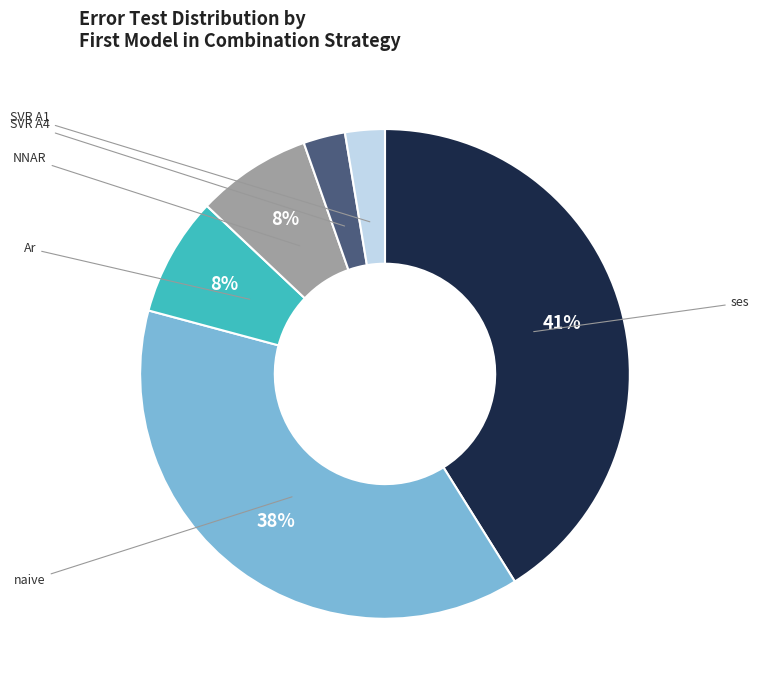

Is there a majority slice in this chart?

No